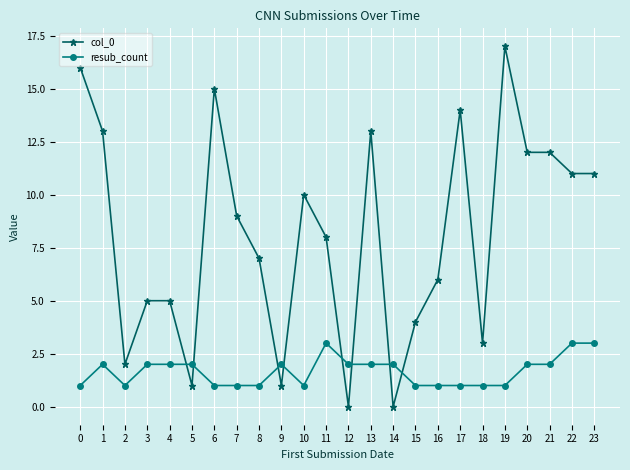

How many lines are shown in the chart?

2